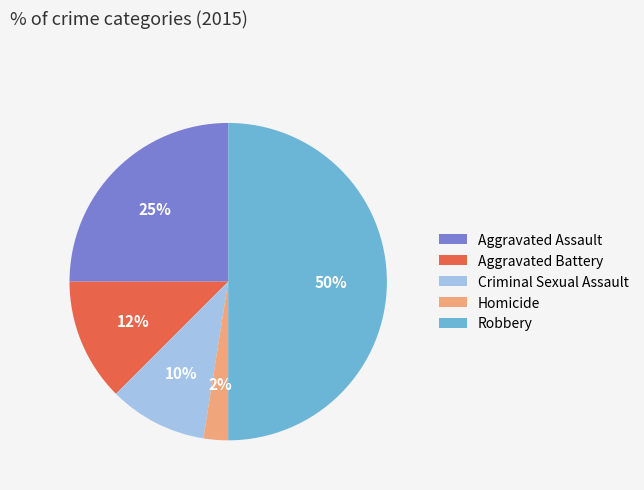

How many segments does this pie chart have?

5